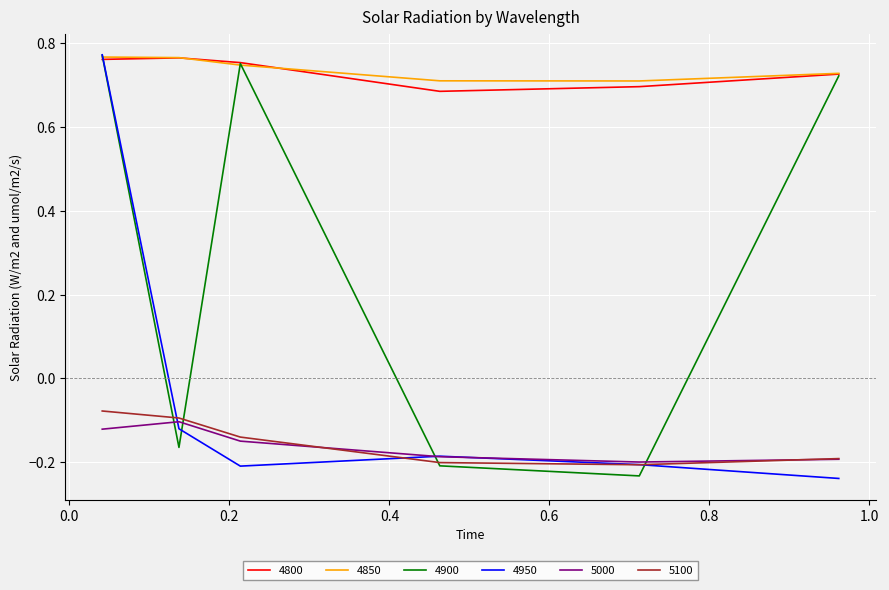

What is the average value of the 5100 series?

-0.2